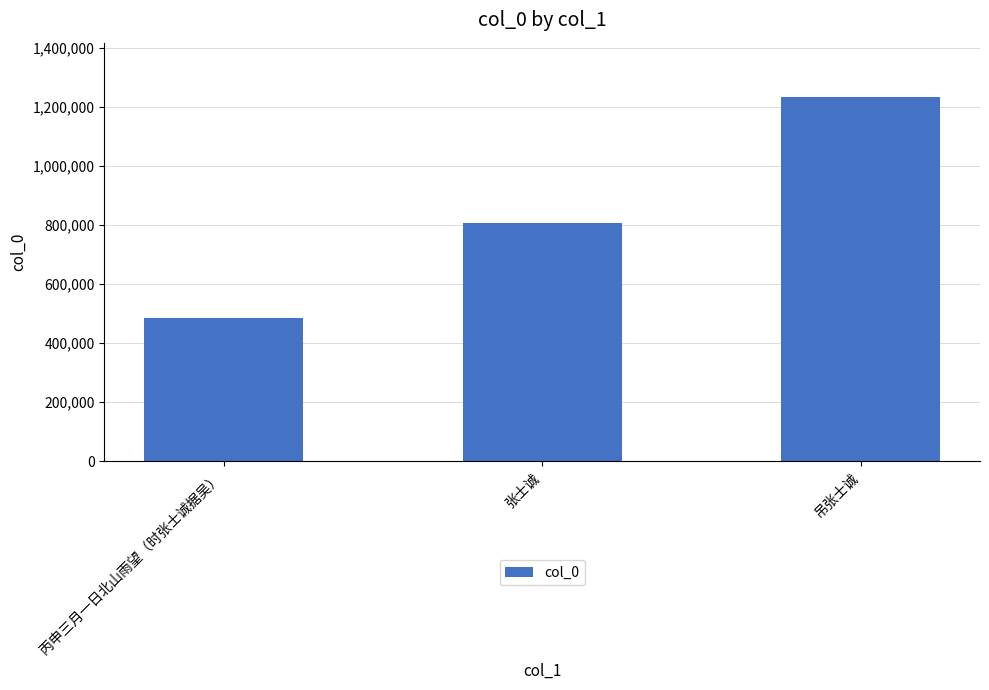

What is the label of the 3rd bar from the right?

丙申三月一日北山雨望（时张士诚据吴）